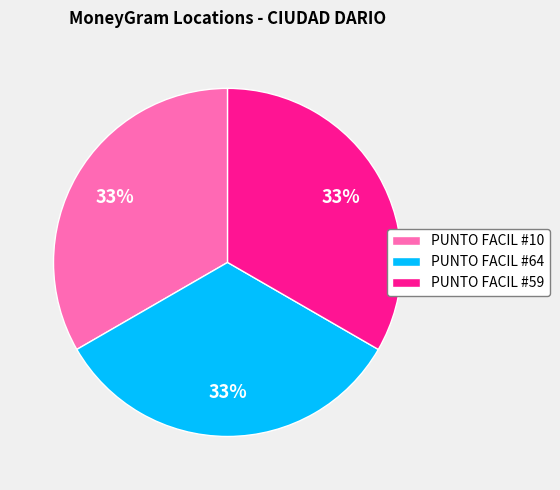

What percentage is the PUNTO FACIL #10 slice, to the nearest percent?

33%